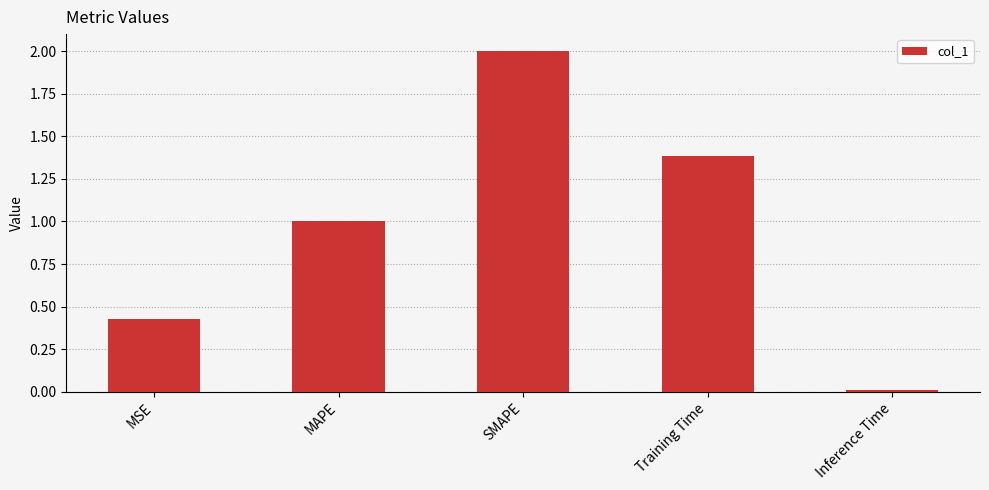

Between MSE and Inference Time, which is larger?

MSE